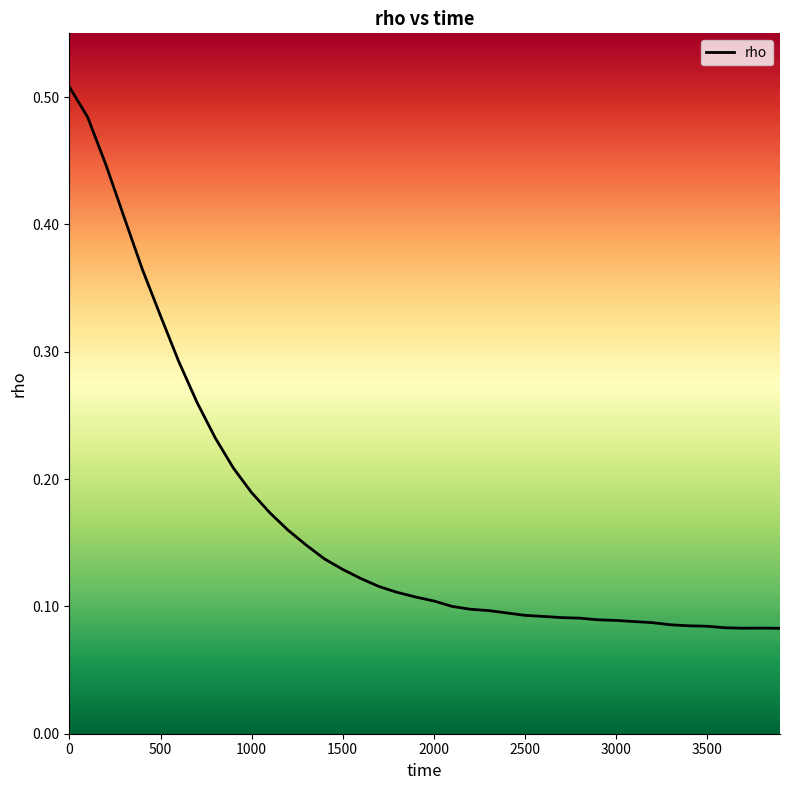

Does the chart display data point markers on the line(s)?

No